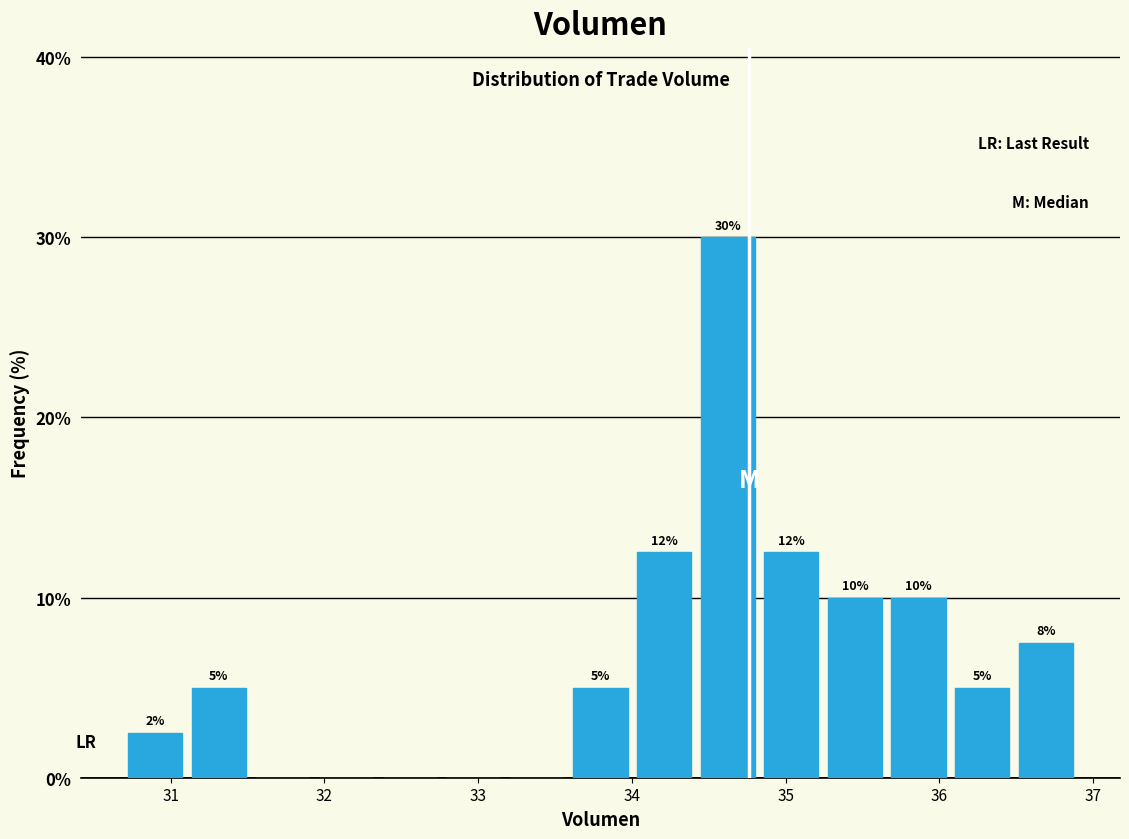

Which range on the x-axis has the tallest bar?

34.4 to 34.8